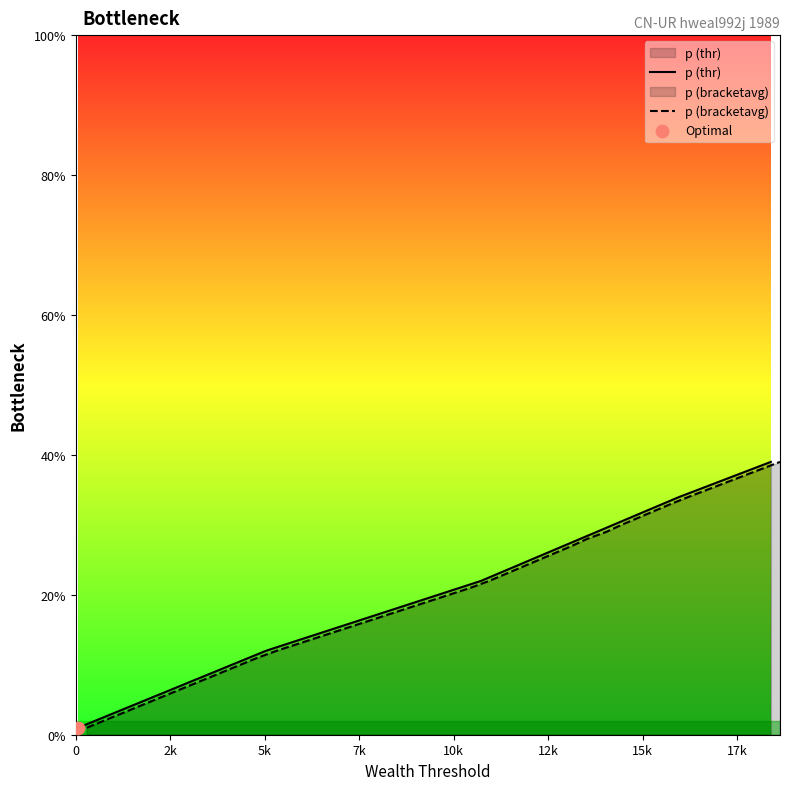

What are all the series names shown in the legend?

p (thr), p (bracketavg)